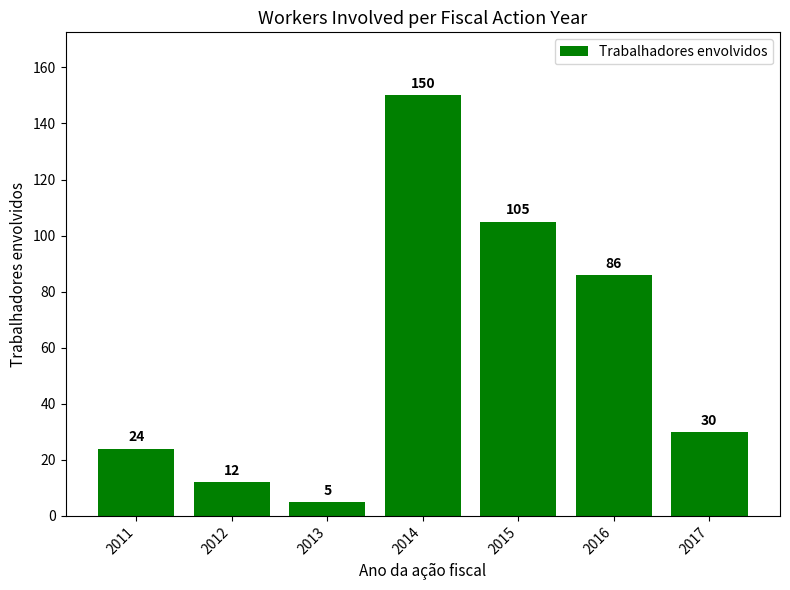

Which has a higher value, 2011 or 2013?

2011